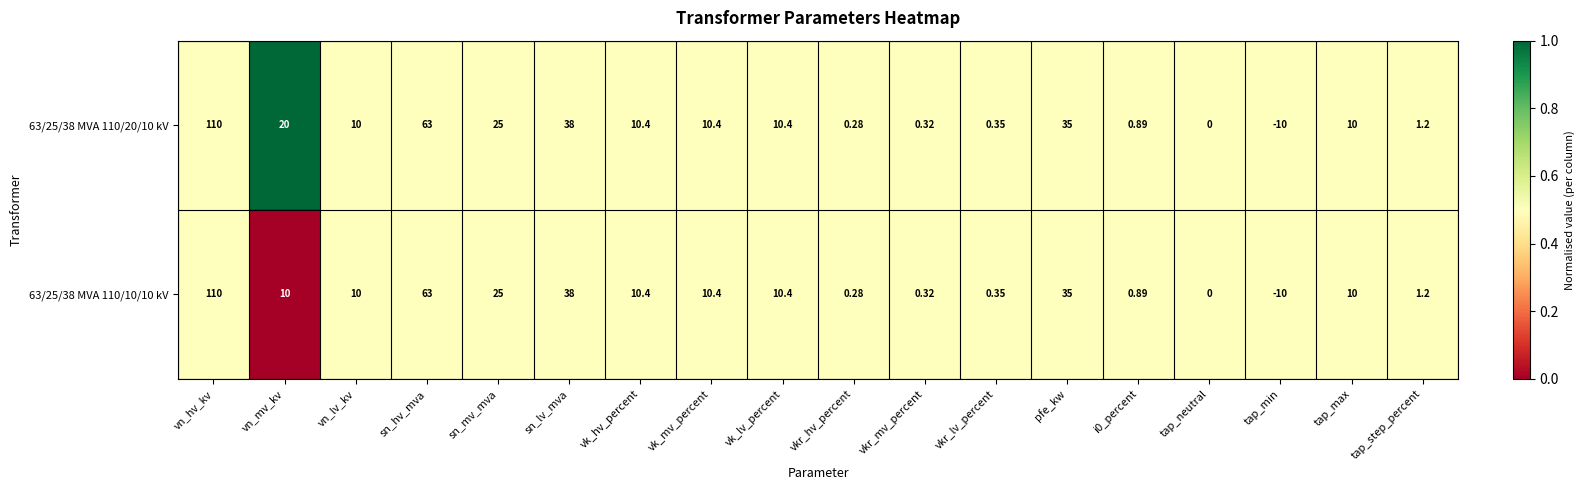

Is the value of 63/25/38 MVA 110/20/10 kV at i0_percent greater than the value of 63/25/38 MVA 110/10/10 kV at tap_max?

No